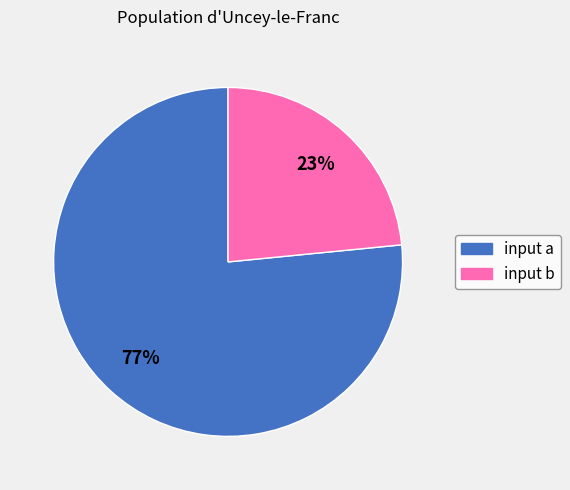

Approximately how many times larger is the value at input a compared to input b?

3.3